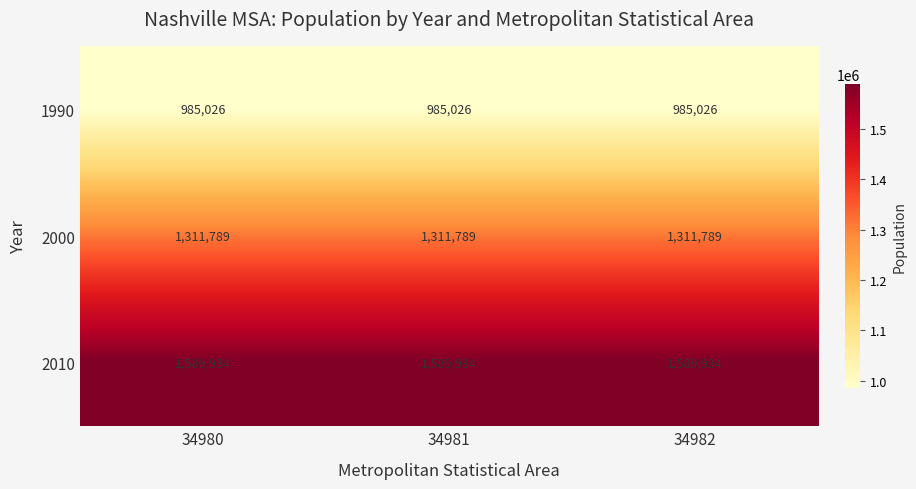

What is the difference between the highest and lowest values at 34981?

604908